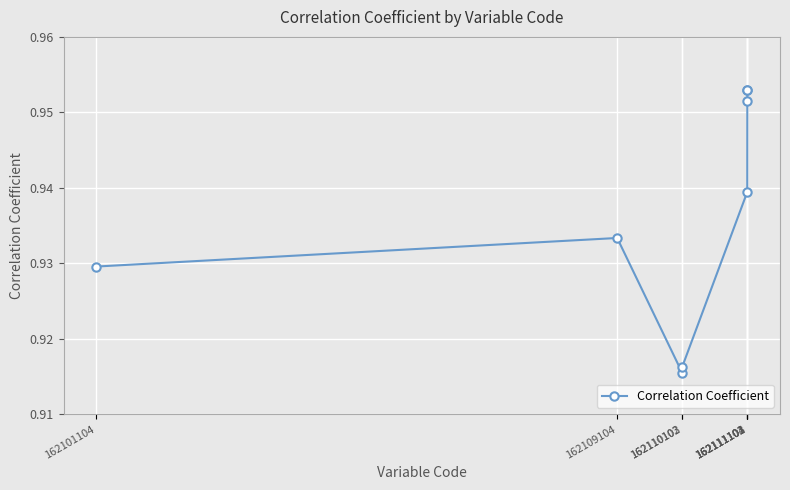

Which label corresponds to the smallest value in the chart?

162110102